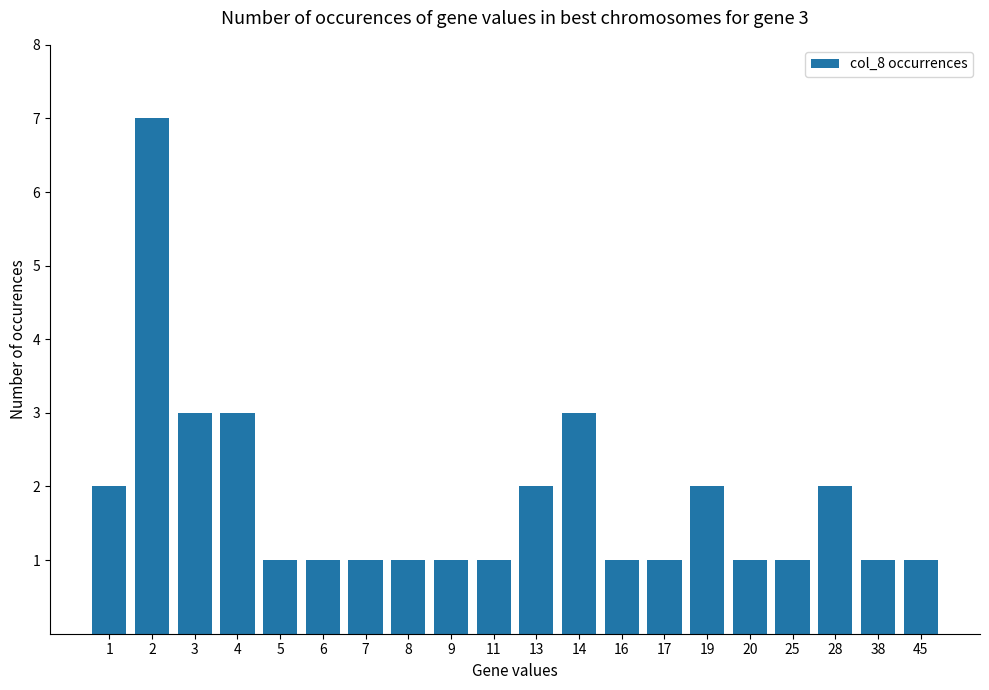

What is the minimum value shown in the chart?

1